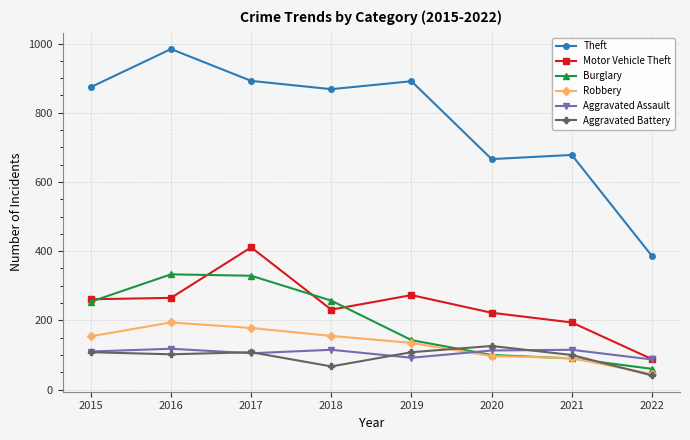

True or false: Robbery and Theft intersect in this chart.

False